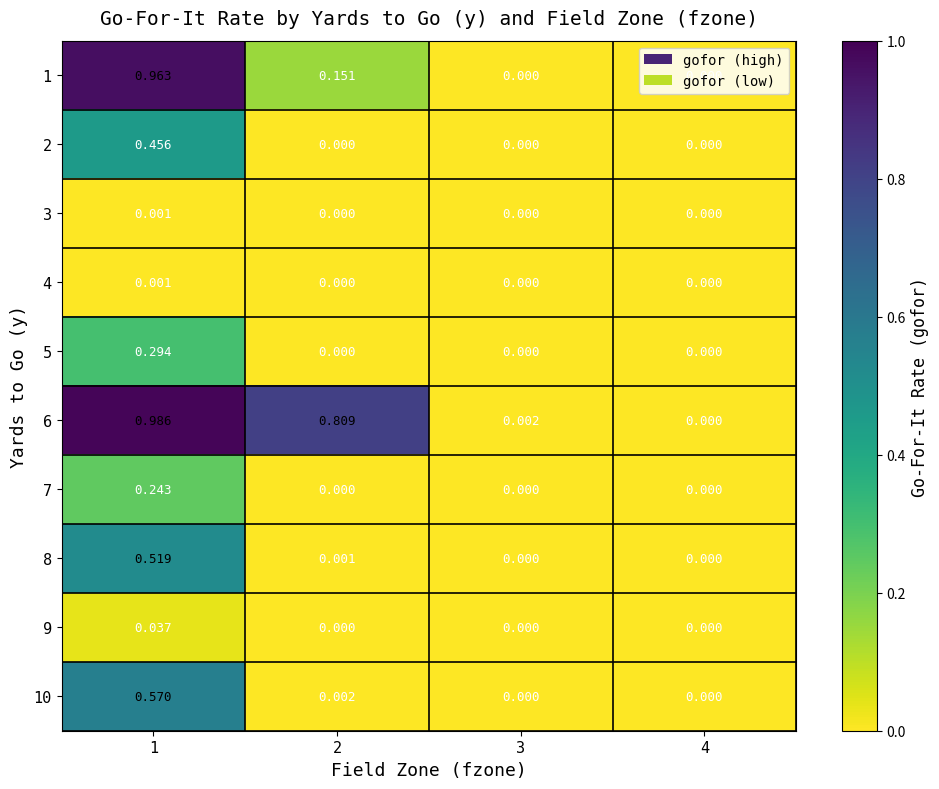

Is the value of 1 at 1 greater than the value of 7 at 2?

Yes